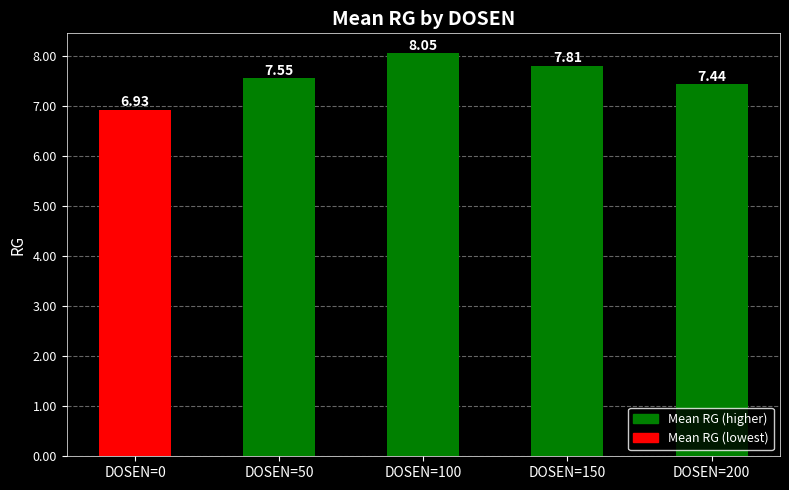

The chart shows a value of 6.9 at DOSEN=0. True or false?

True